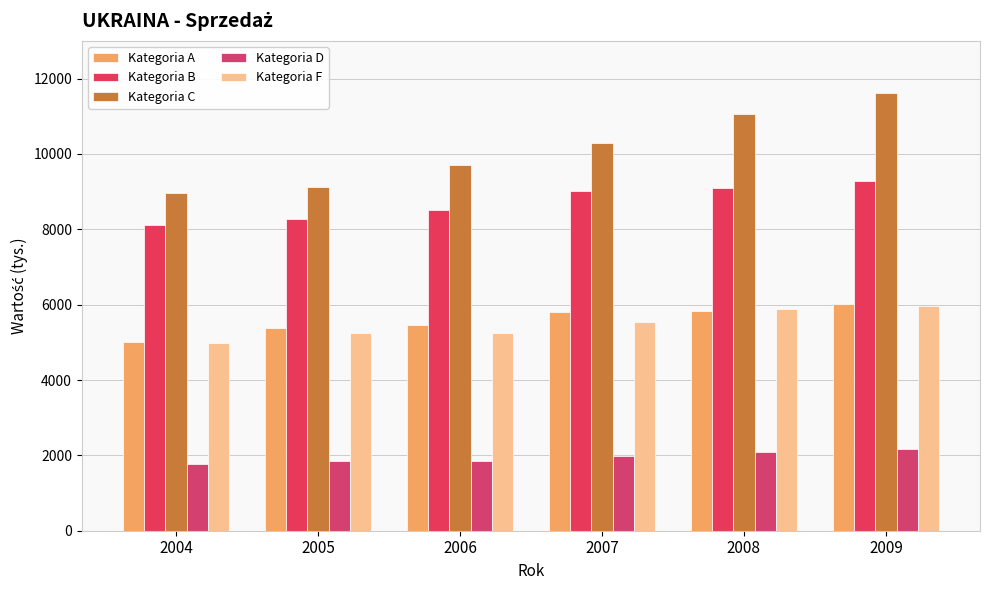

Which category has the lowest value in the Kategoria C series?

2004